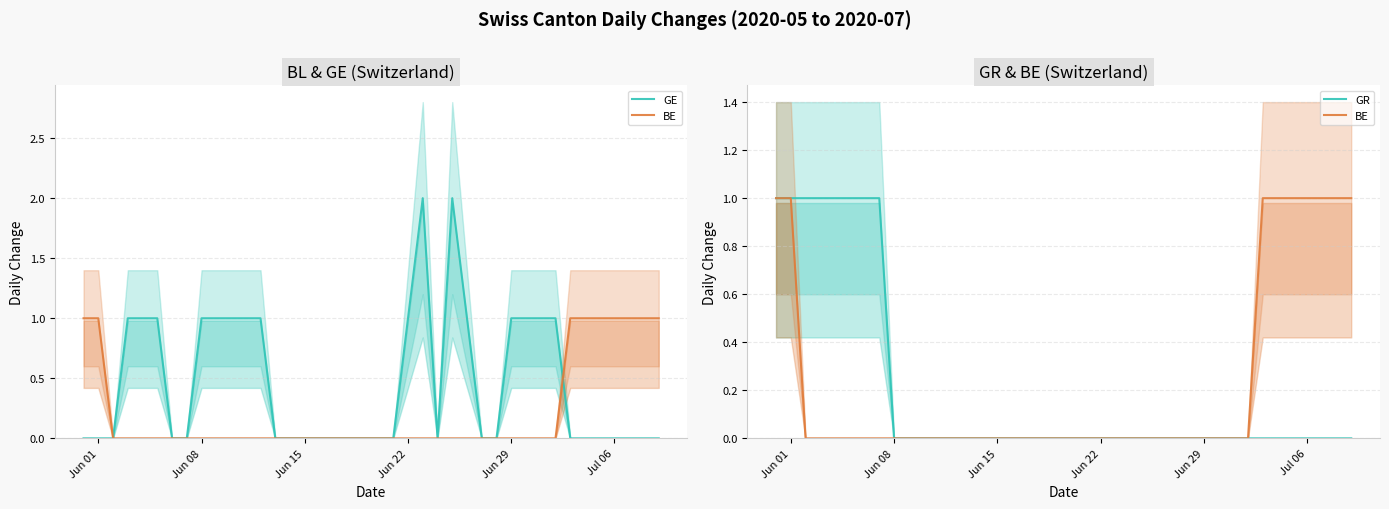

What is the spread (max minus min) of values at Jun 29?

1